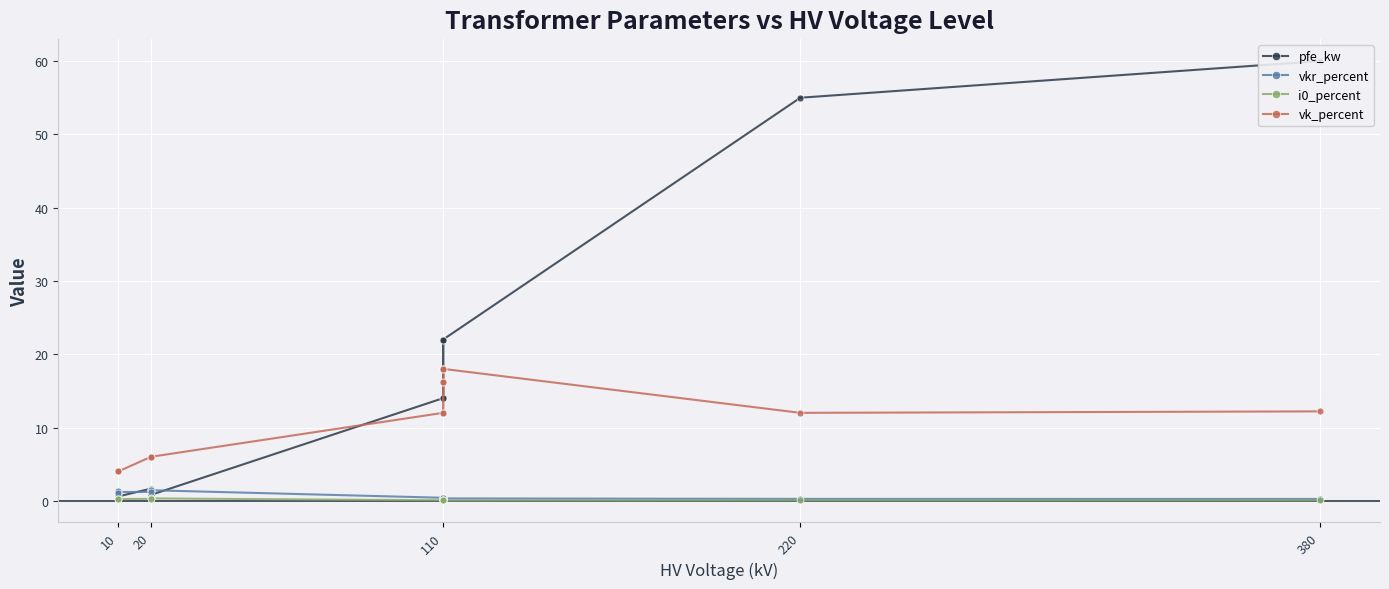

How many data points does each series have?

14